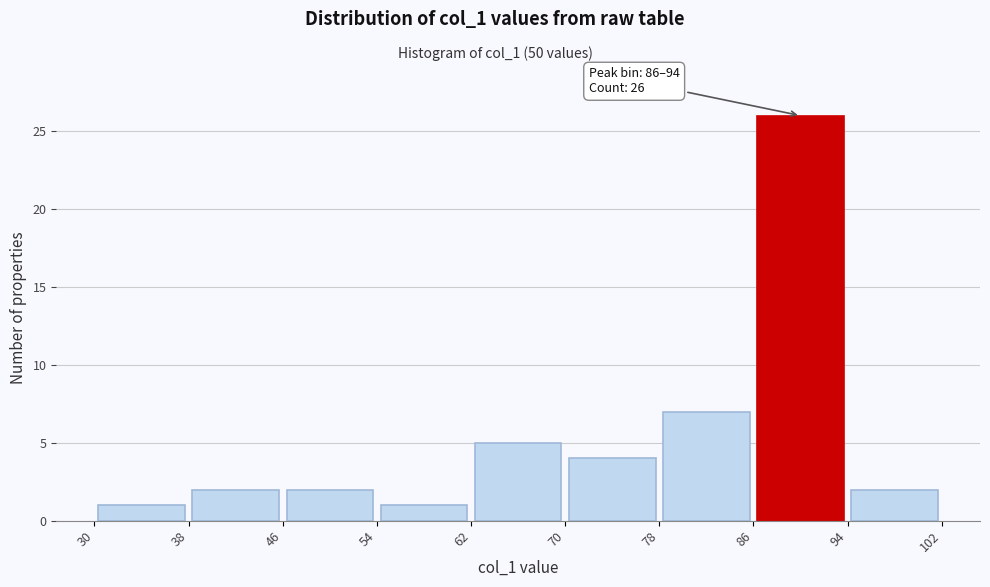

Over which range of the x-axis is the bar tallest?

86 to 94